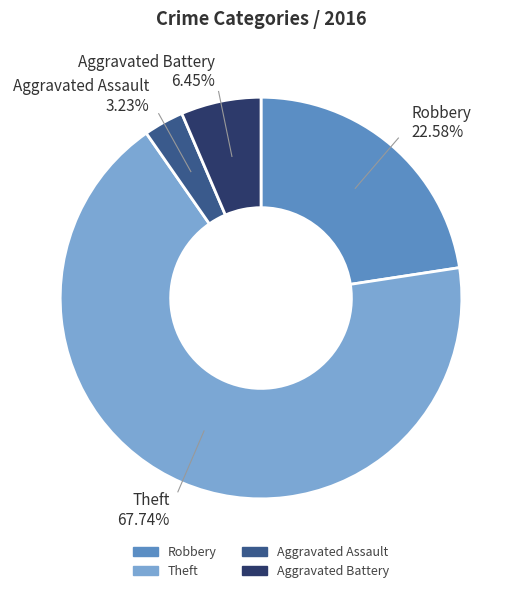

Count the number of slices in the pie.

4